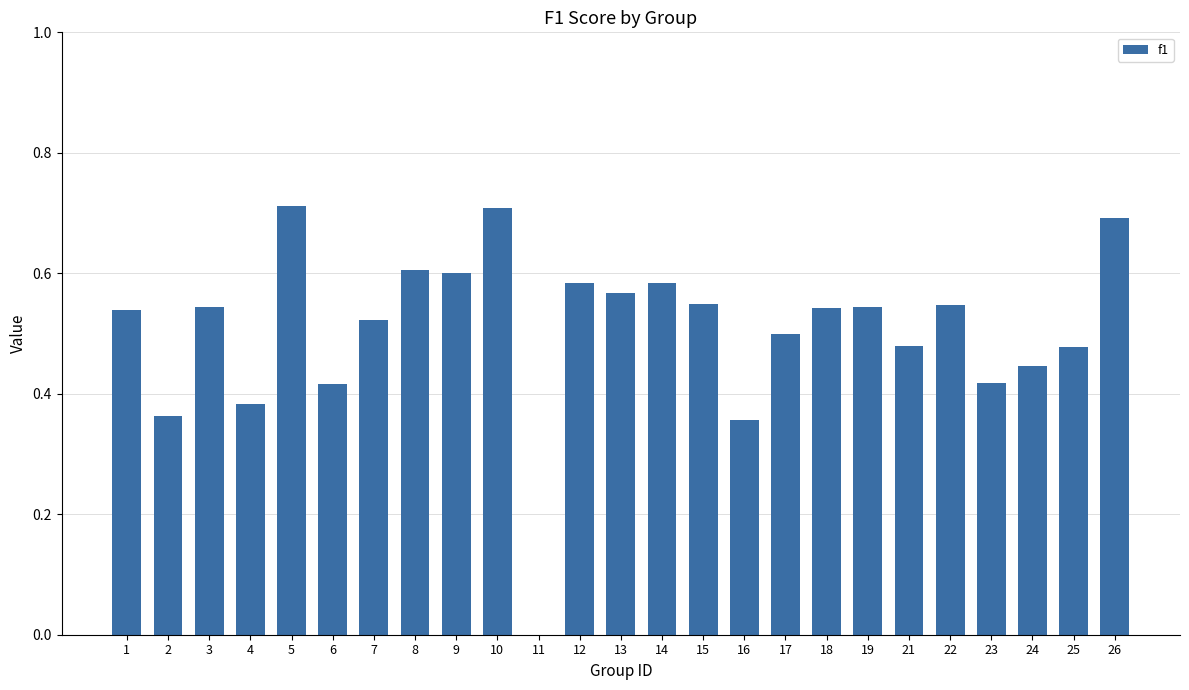

The value at 10 is 0.3. True or false?

False